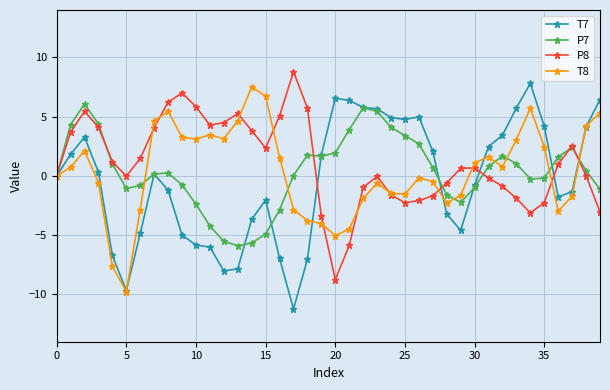

What is the value of the P7 point at the 15th from the left?

-5.7